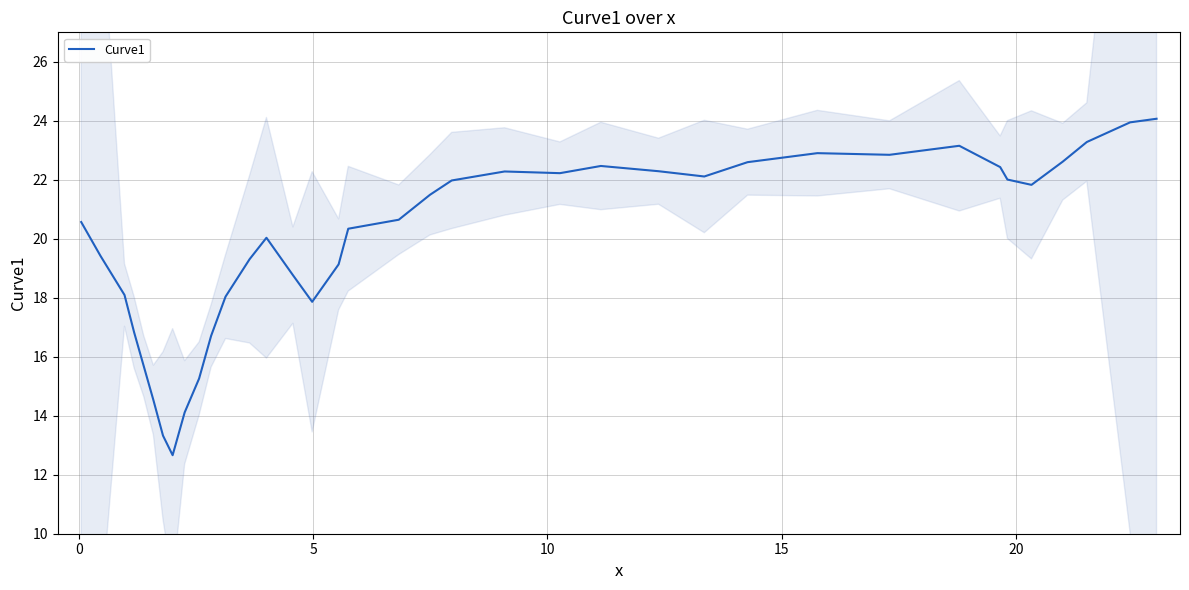

What is the difference between the maximum and minimum values?

11.4